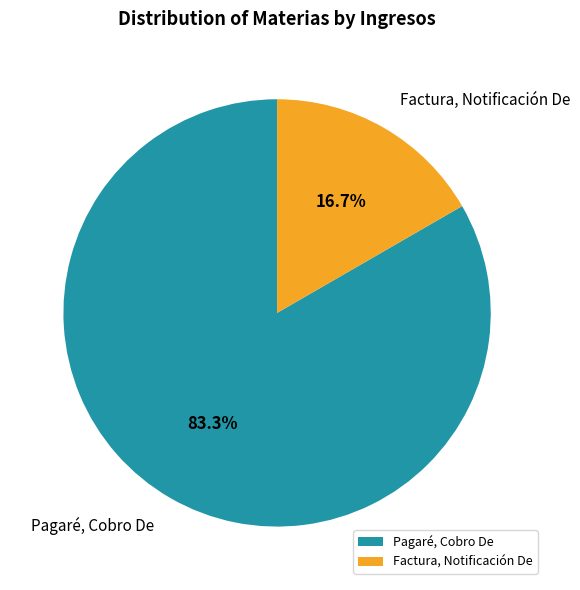

How much of the chart is everything except Pagaré, Cobro De?

16.7%